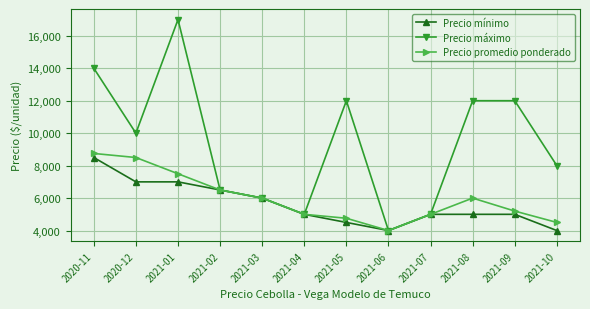

Reading left to right, list all the values displayed in this chart.

Precio mínimo: 2020-11=8500	2020-12=7000	2021-01=7000	2021-02=6500	2021-03=6000	2021-04=5000	2021-05=4500	2021-06=4000	2021-07=5000	2021-08=5000	2021-09=5000	2021-10=4000
Precio máximo: 2020-11=14000	2020-12=10000	2021-01=17000	2021-02=6500	2021-03=6000	2021-04=5000	2021-05=12000	2021-06=4000	2021-07=5000	2021-08=12000	2021-09=12000	2021-10=8000
Precio promedio ponderado: 2020-11=8750	2020-12=8500	2021-01=7500	2021-02=6500	2021-03=6000	2021-04=5000	2021-05=4758	2021-06=4000	2021-07=5000	2021-08=6000	2021-09=5200	2021-10=4500